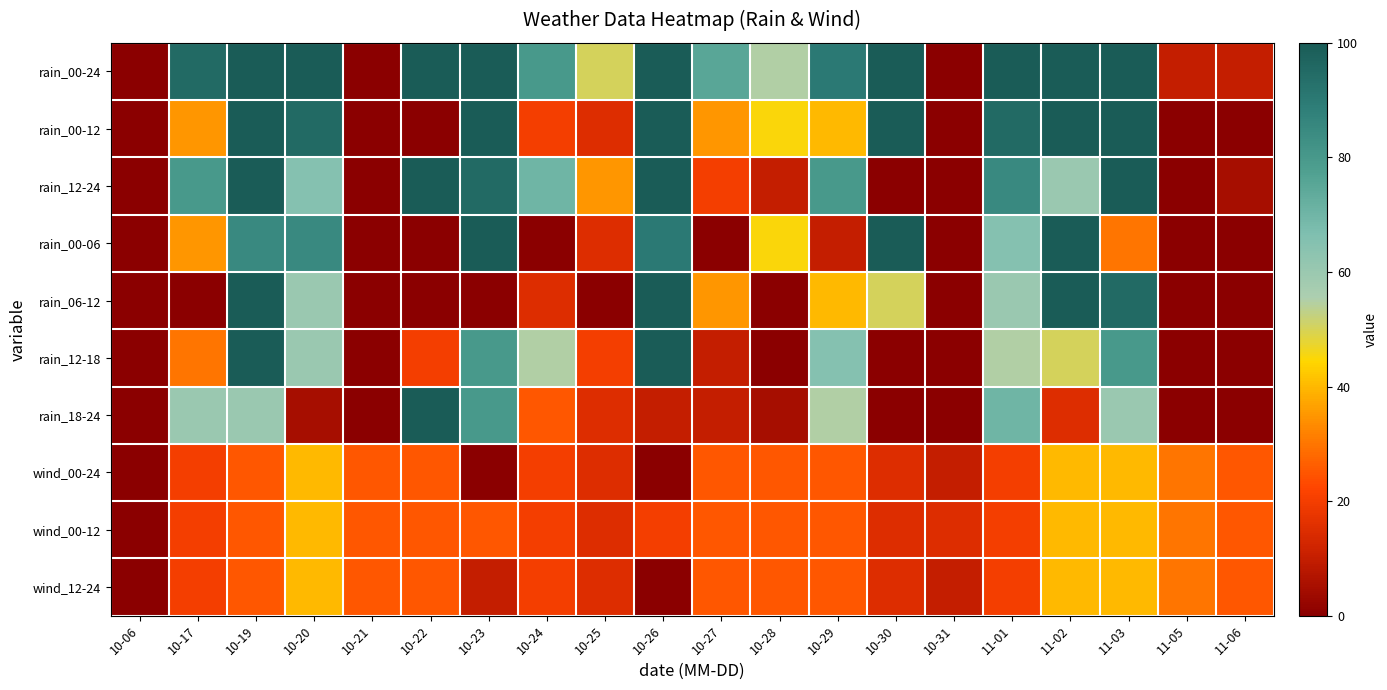

Between 10-20 and 10-17, which is larger?

10-20